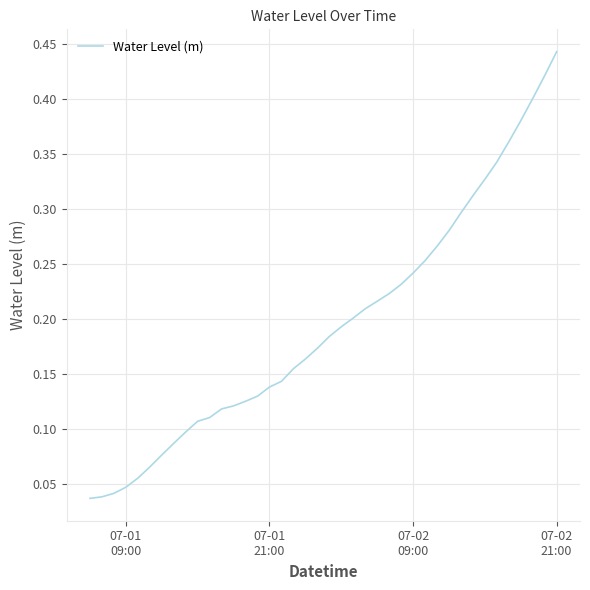

Where is the data nearest to the value 0?

07-01
09:00